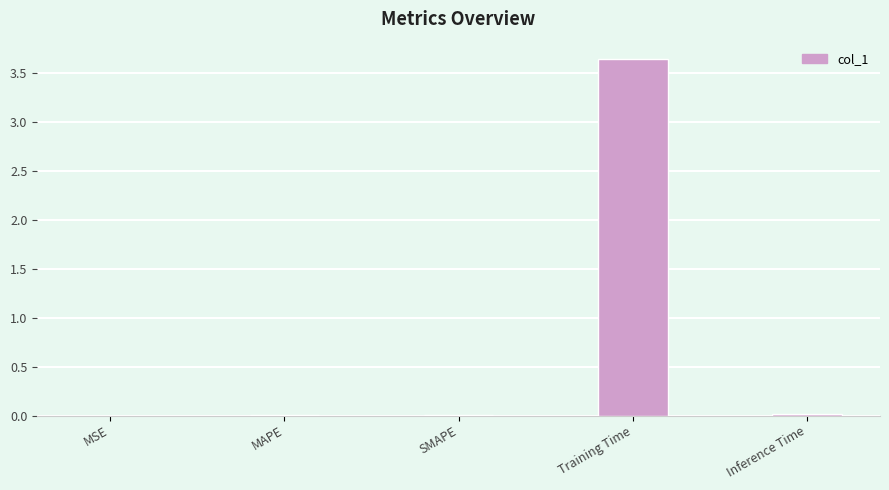

The chart shows a value of 2.5 at Training Time. True or false?

False